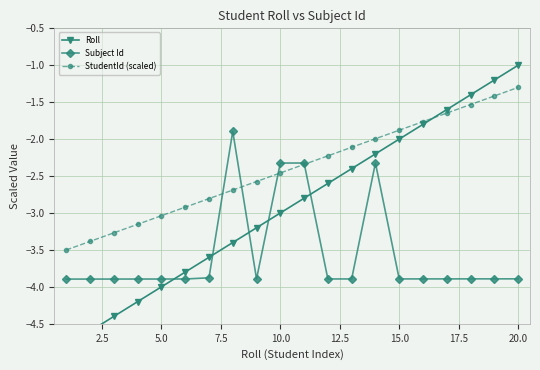

What is the difference between the maximum and minimum values in the Subject Id series?

2.0